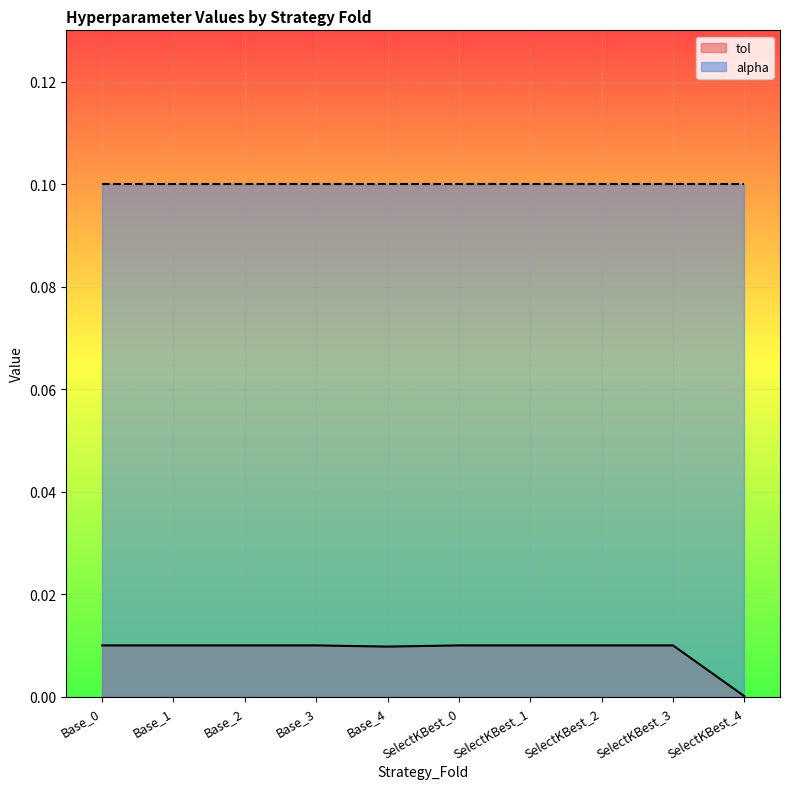

Is it true that the value at SelectKBest_2 is 0.0?

False